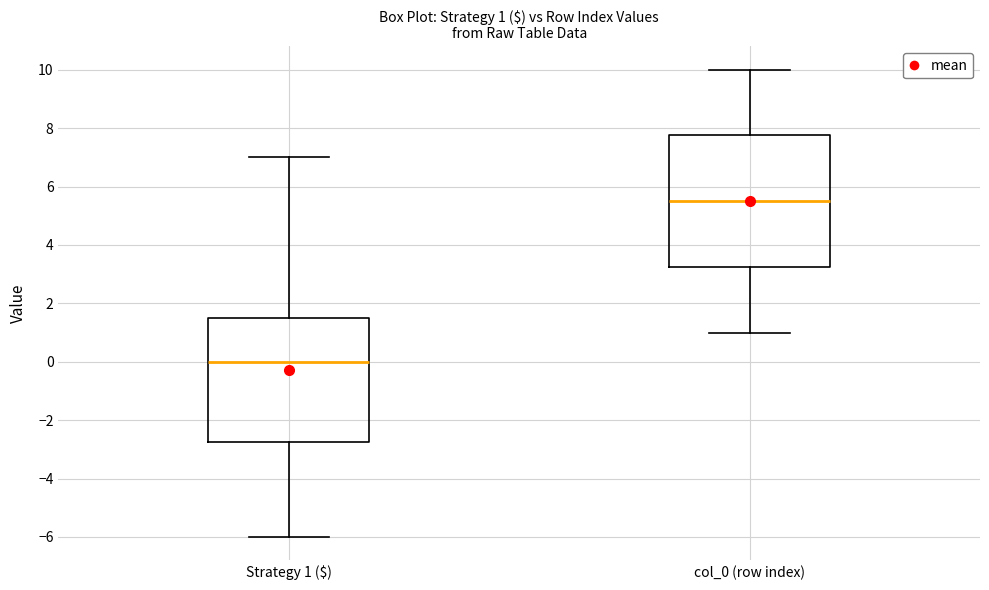

Which box's median line is the highest?

col_0 (row index)